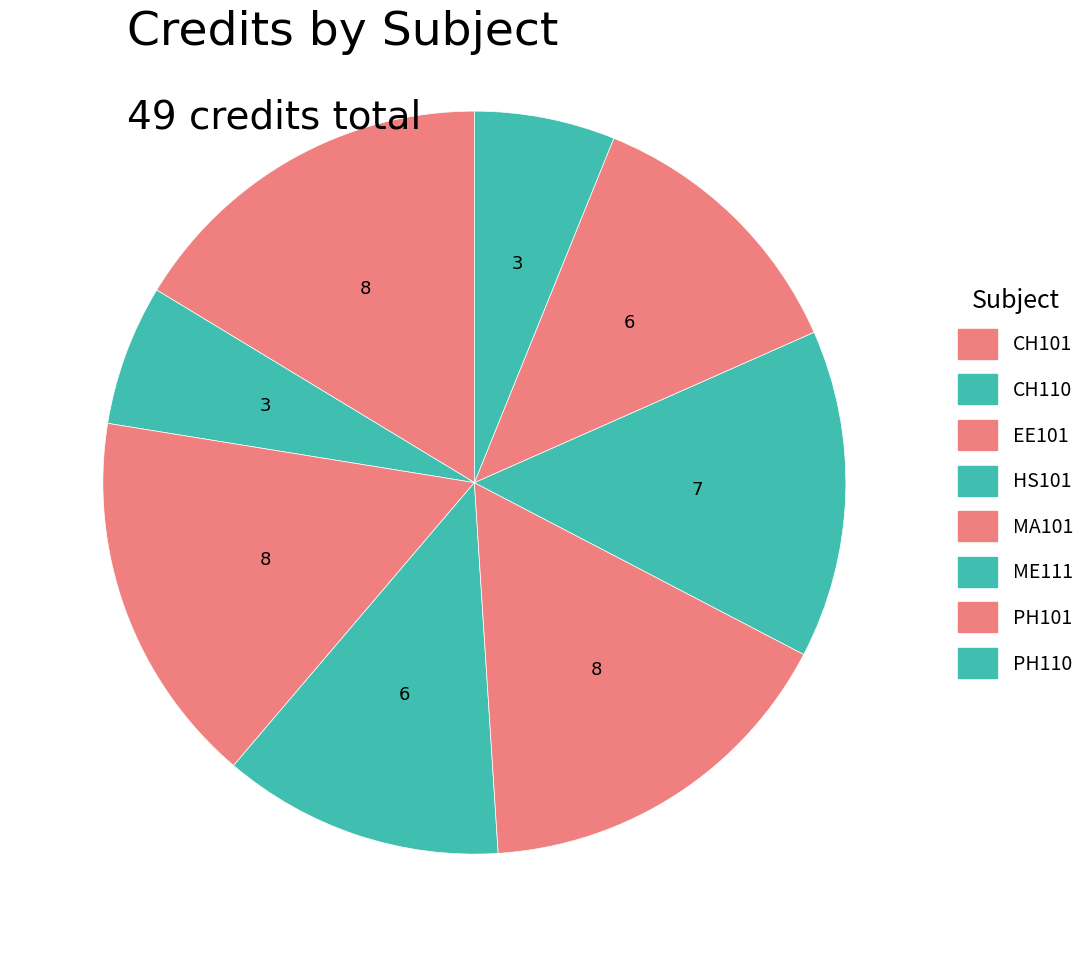

Rank the categories by value from highest to lowest.

CH101, EE101, MA101, ME111, HS101, PH101, CH110, PH110